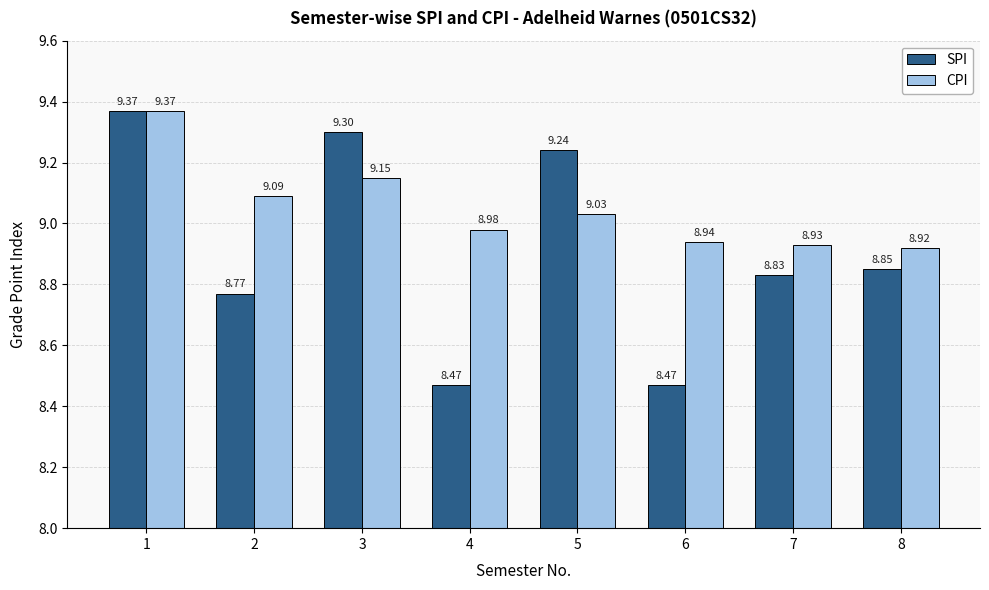

What value does the SPI series have at 3?

9.3